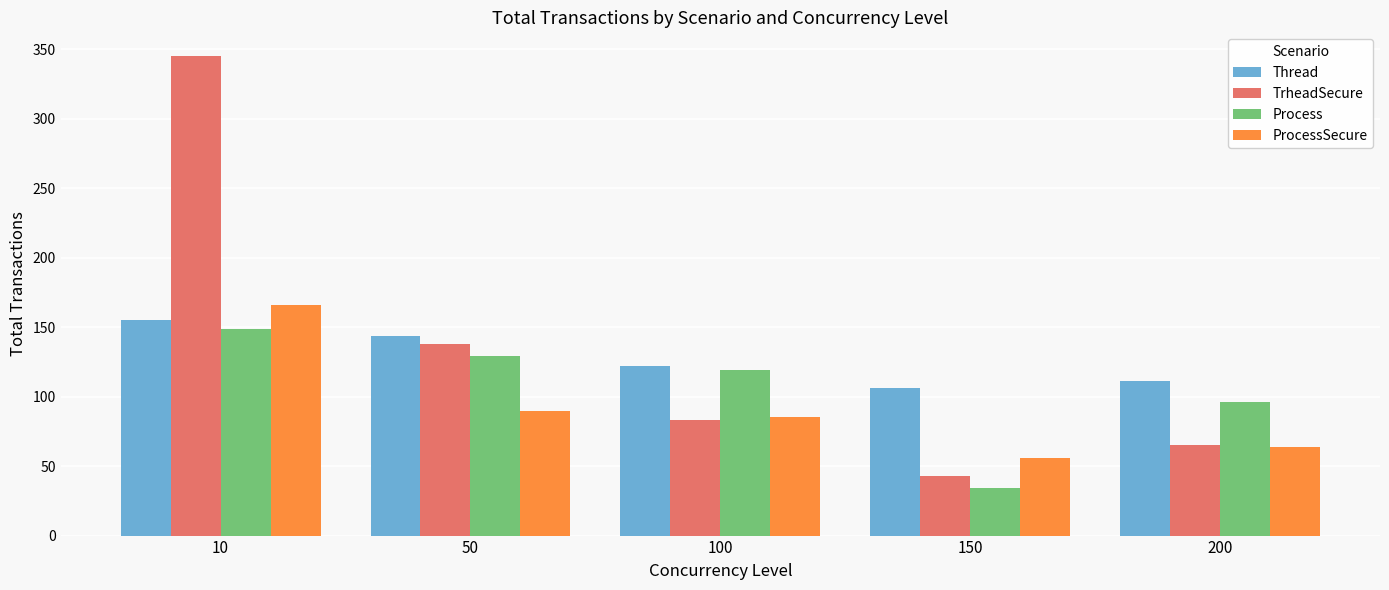

At which label does Thread reach its peak?

10